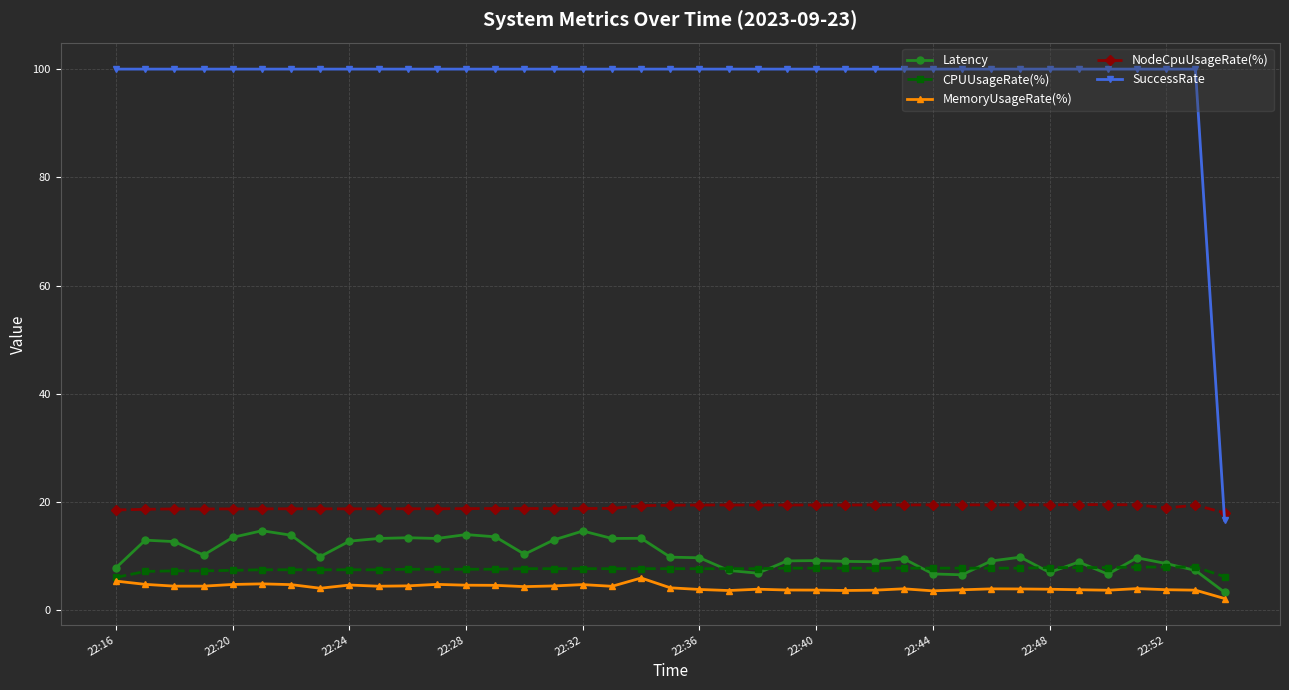

Which series has the largest range (max minus min)?

SuccessRate